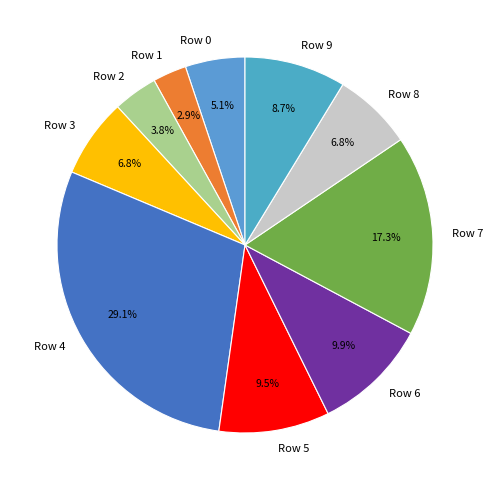

What percentage is NOT represented by Row 1?

97.1%